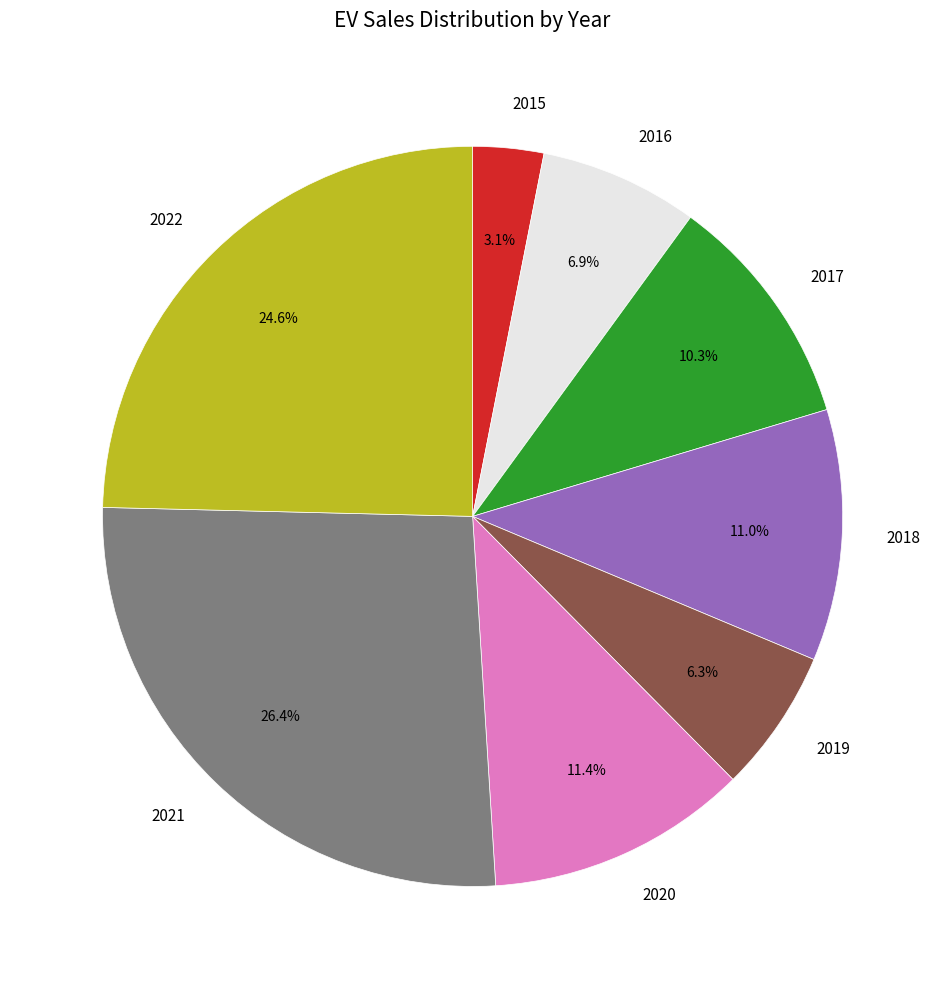

True or false: 2020 accounts for 11% of the total.

True